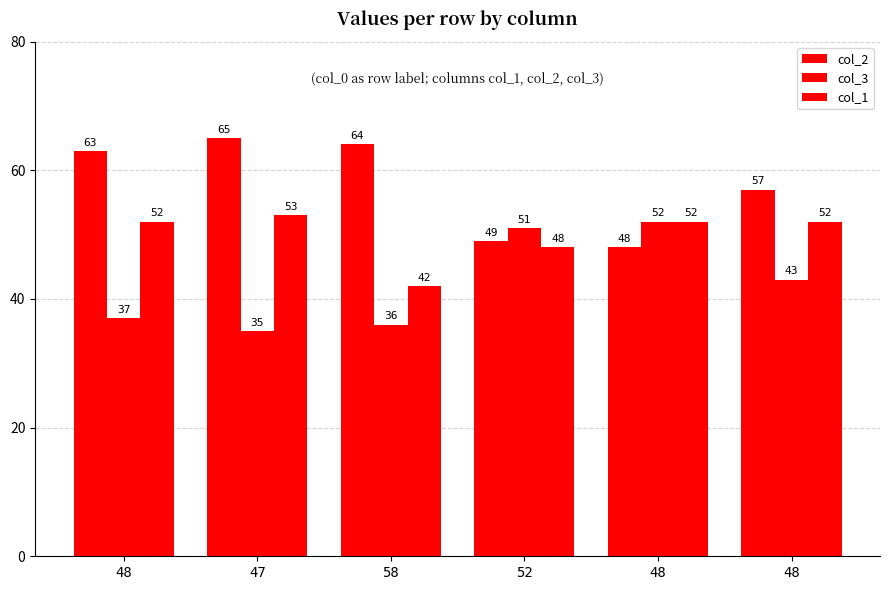

How many bars are there in each group?

3